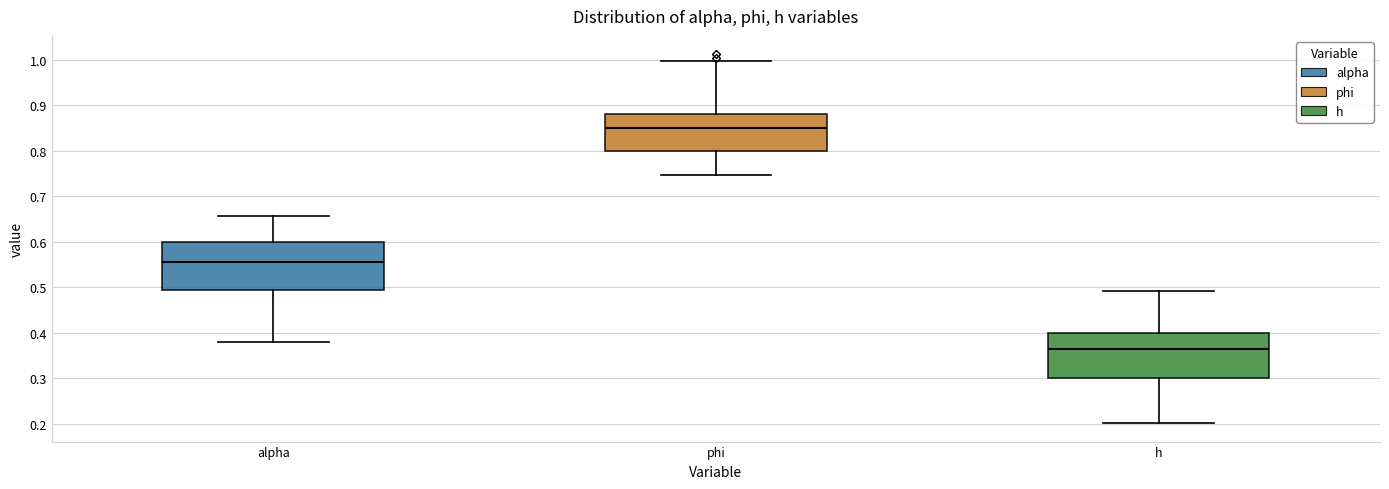

Where does the upper whisker of the box for alpha end on the y-axis? The values are not printed on the chart, so give them approximately, as read against the axis.

0.66